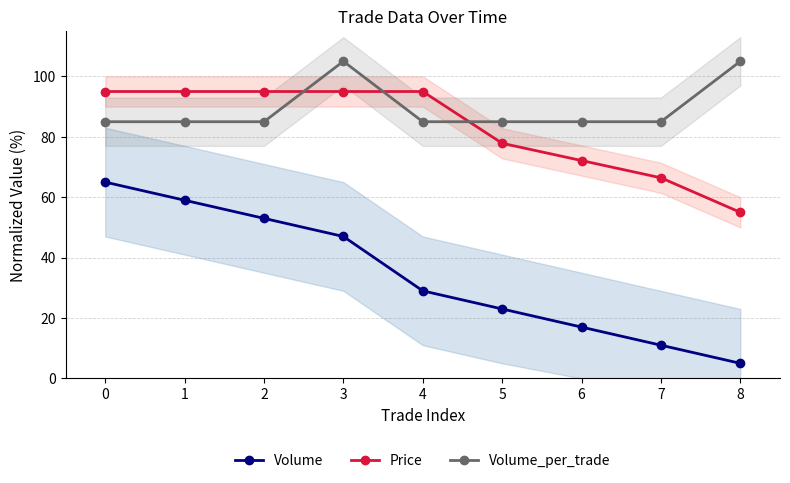

Reading left to right, what are all the values shown in this chart?

Volume: 0=65.0	1=59.0	2=53.0	3=47.0	4=29.0	5=23.0	6=17.0	7=11.0	8=5.0
Price: 0=95.0	1=95.0	2=95.0	3=95.0	4=95.0	5=77.9	6=72.1	7=66.4	8=55.0
Volume_per_trade: 0=85.0	1=85.0	2=85.0	3=105.0	4=85.0	5=85.0	6=85.0	7=85.0	8=105.0